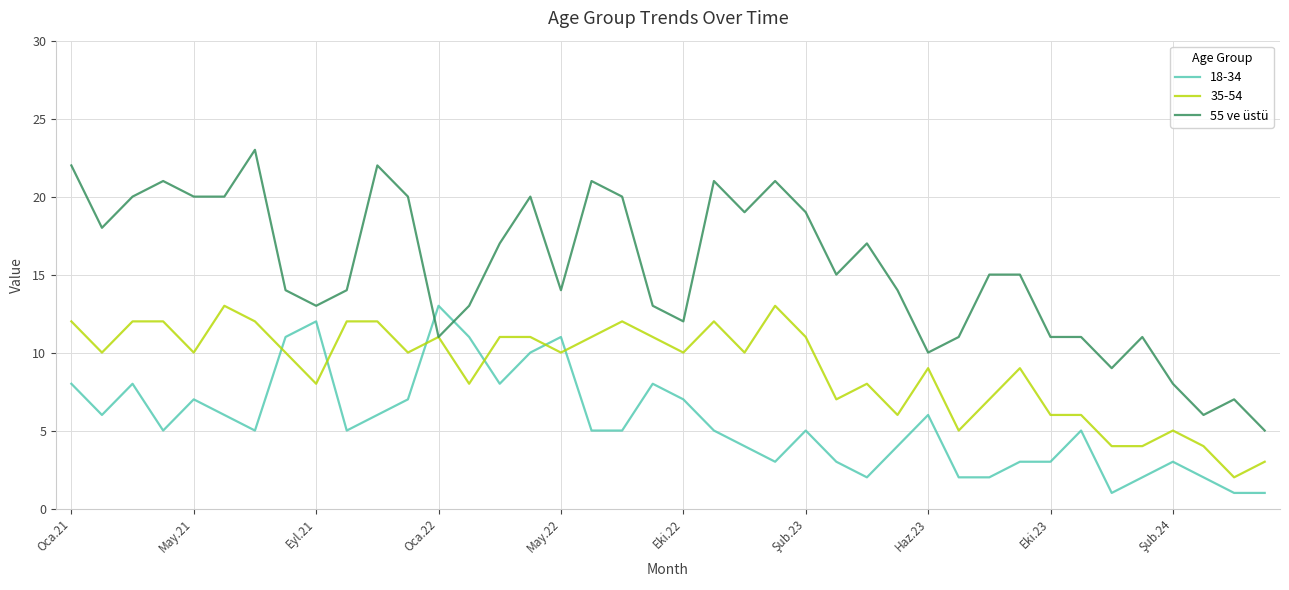

What is the greatest value displayed?

23